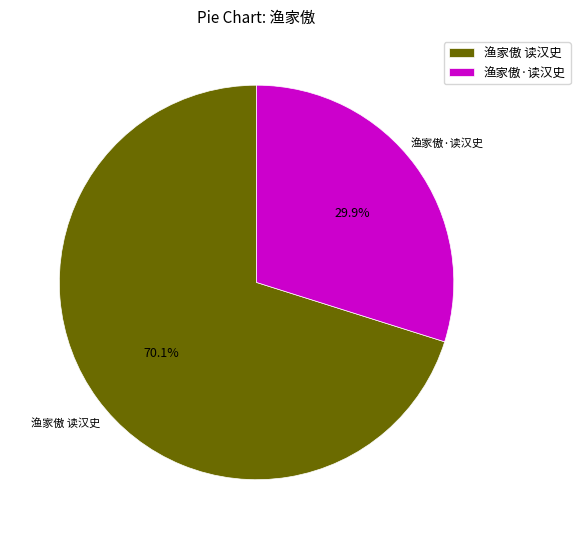

How much of the chart is everything except 渔家傲·读汉史?

70.1%